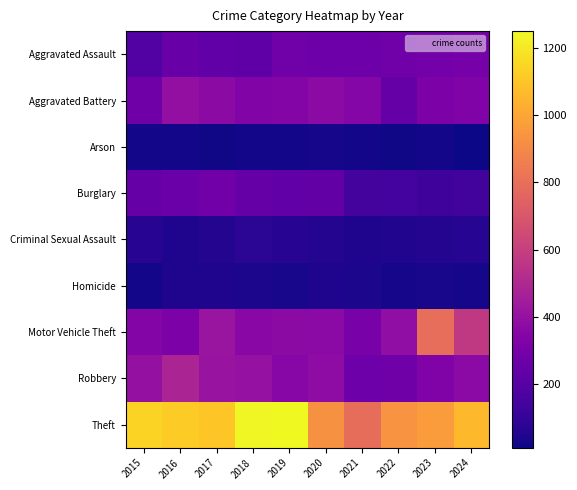

List the series in order of their peak value, highest first.

Theft, Motor Vehicle Theft, Robbery, Aggravated Battery, Aggravated Assault, Burglary, Criminal Sexual Assault, Homicide, Arson